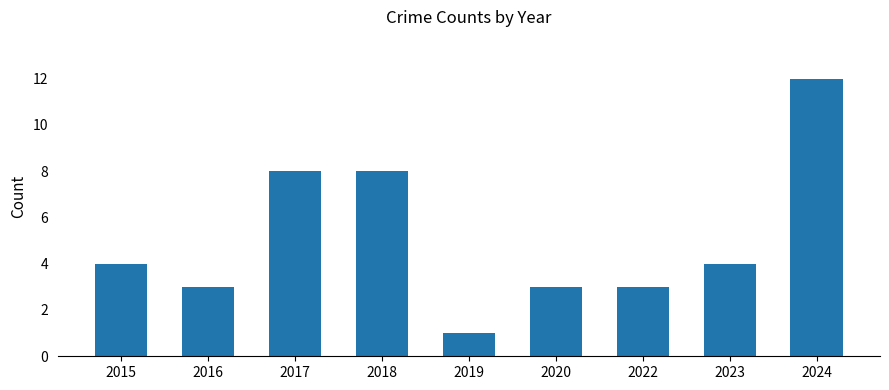

True or false: the data shows 8 at 2017.

True